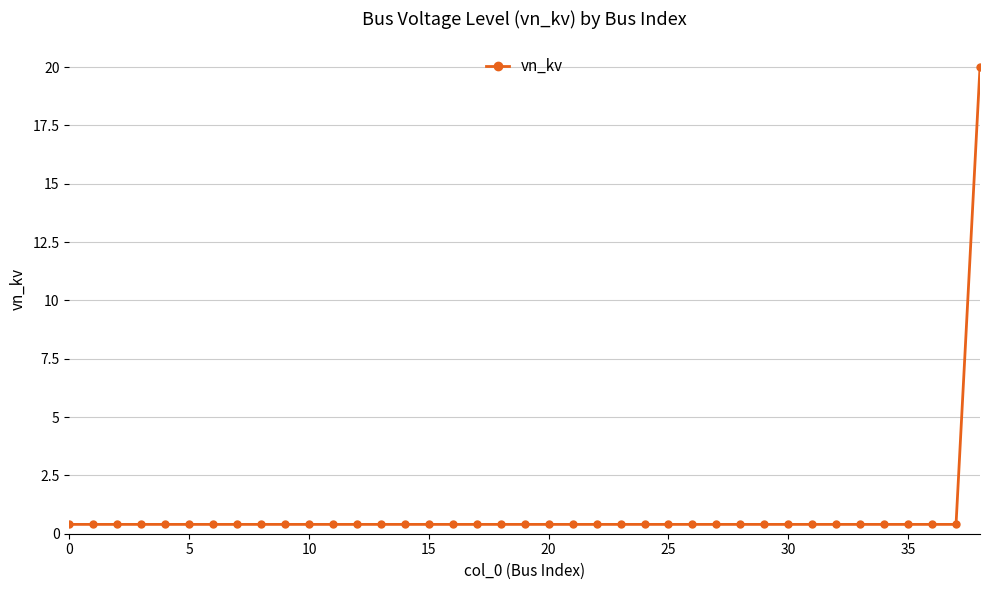

What is the sum of all values?

35.2